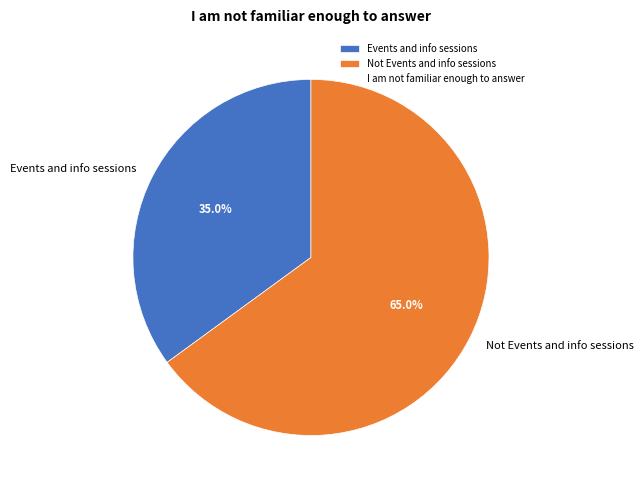

Approximately how many times larger is the value at Not Events and info sessions compared to Events and info sessions?

1.9